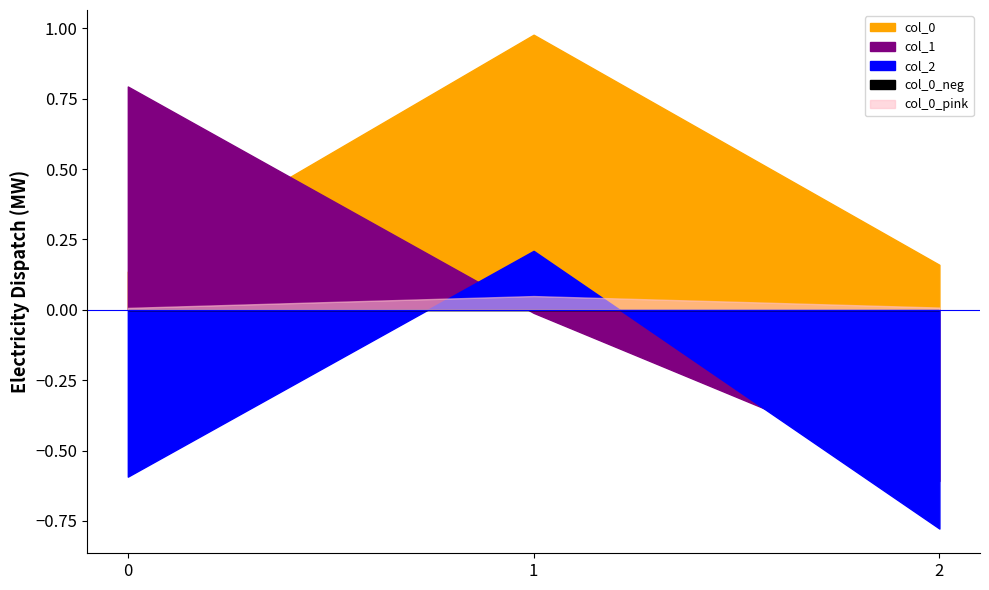

Which label corresponds to the smallest value in the chart?

2